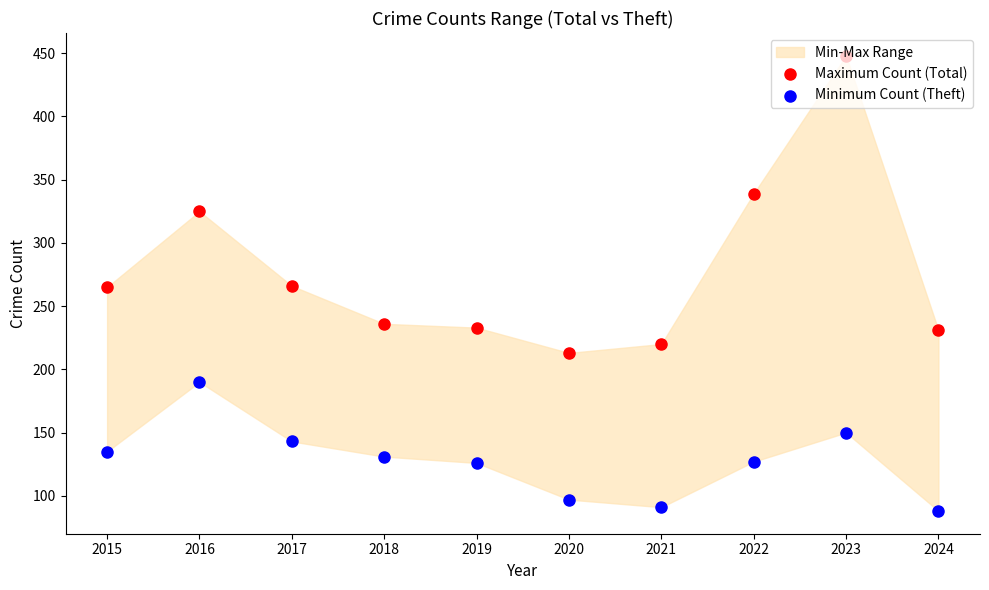

Which series reaches the minimum Y coordinate?

Minimum Count (Theft)